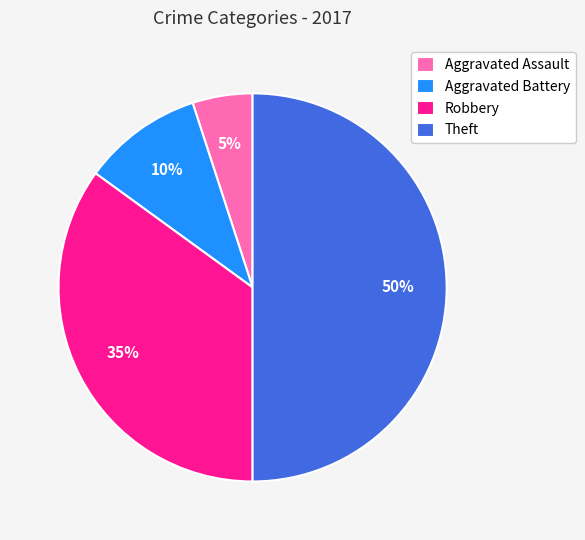

Rank the categories by value from lowest to highest.

Aggravated Assault, Aggravated Battery, Robbery, Theft